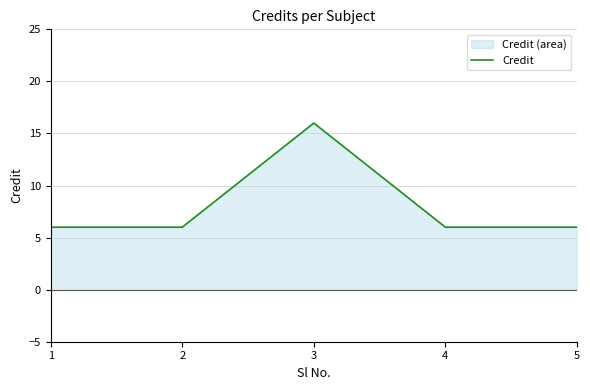

Which category has the lowest value across all series?

1